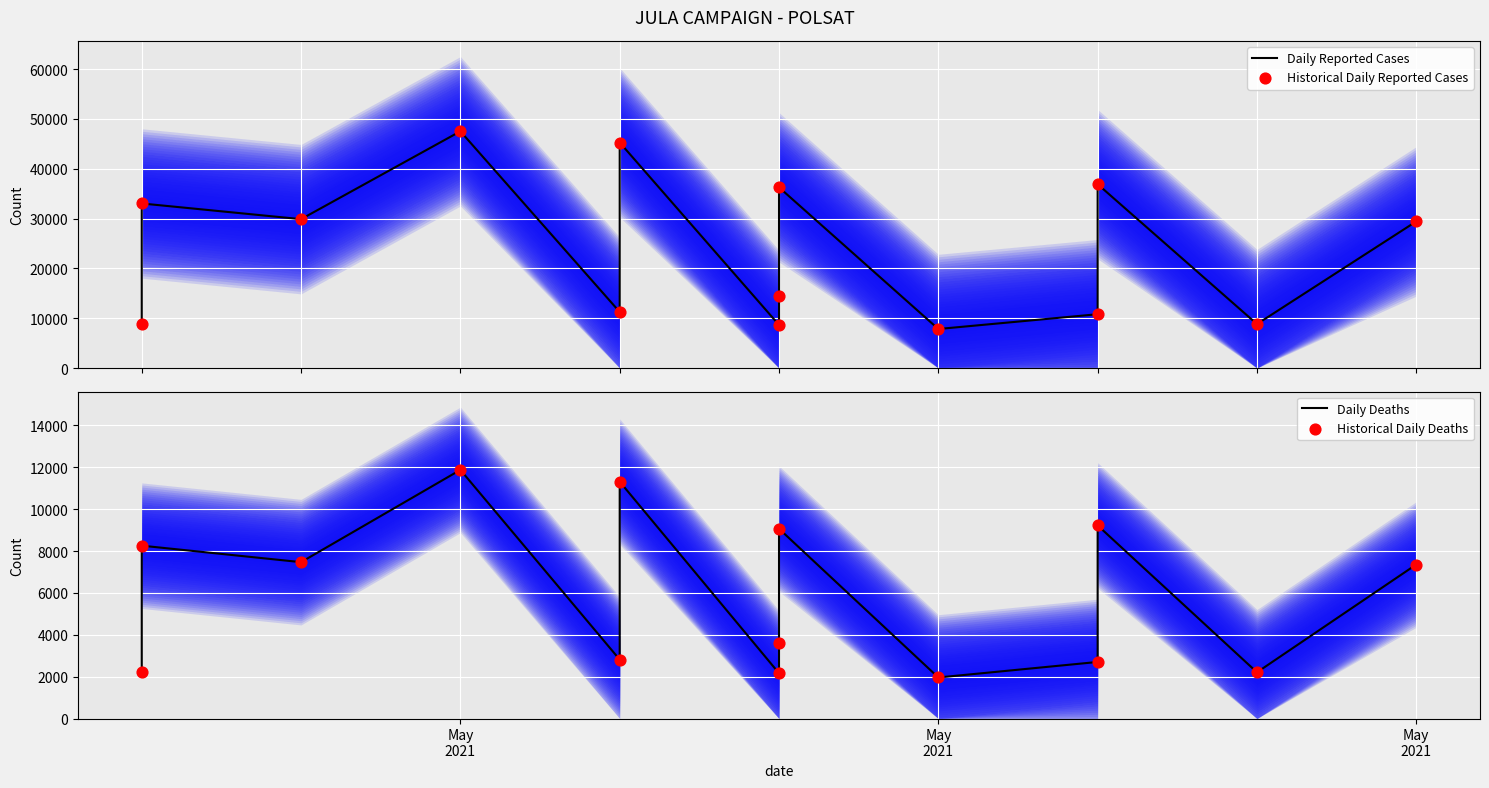

What are all the series names shown in the legend?

Daily Reported Cases, Historical Daily Reported Cases, Daily Deaths, Historical Daily Deaths